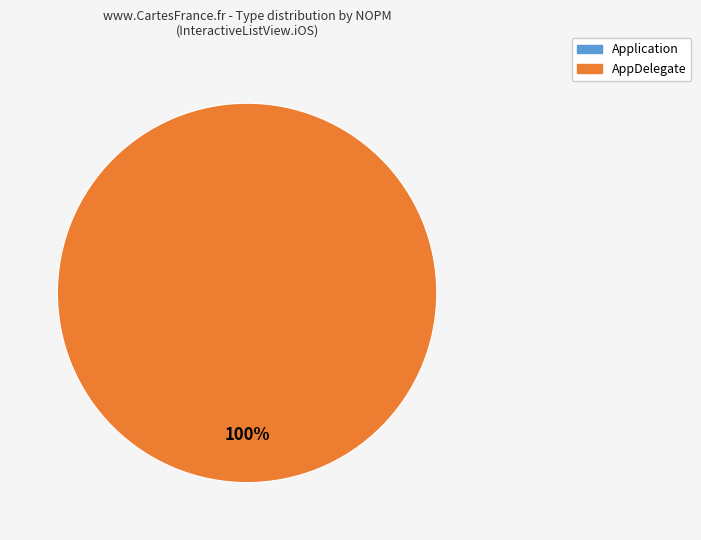

Which slice is the largest?

AppDelegate